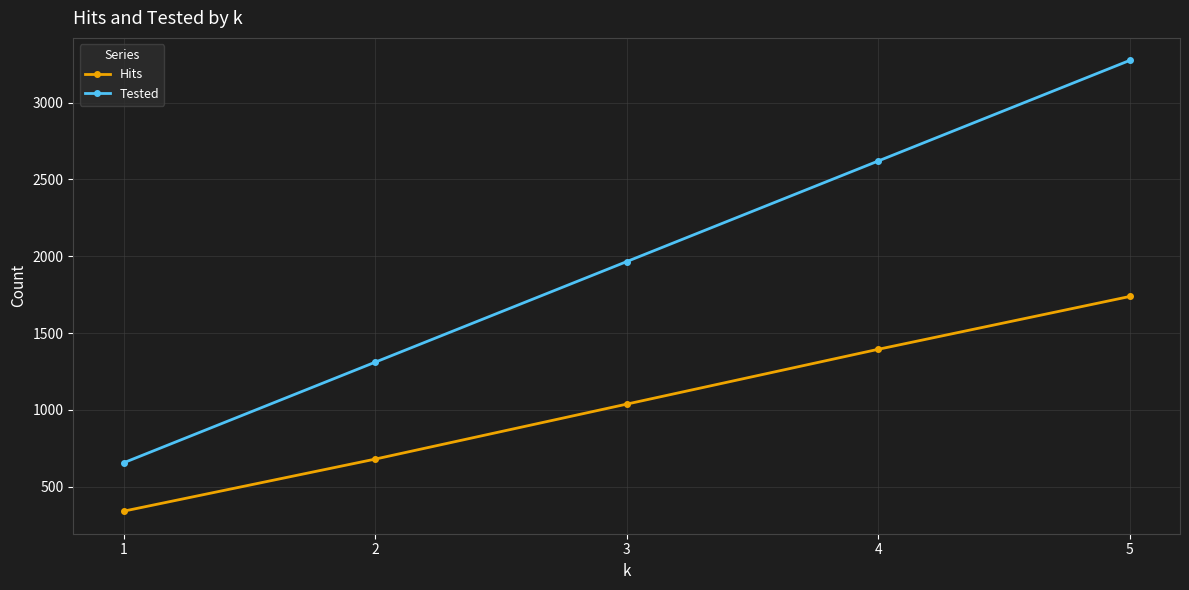

Reading right to left, extract all data points from this chart.

Hits: 5=1738	4=1394	3=1037	2=679	1=340
Tested: 5=3275	4=2620	3=1965	2=1310	1=655